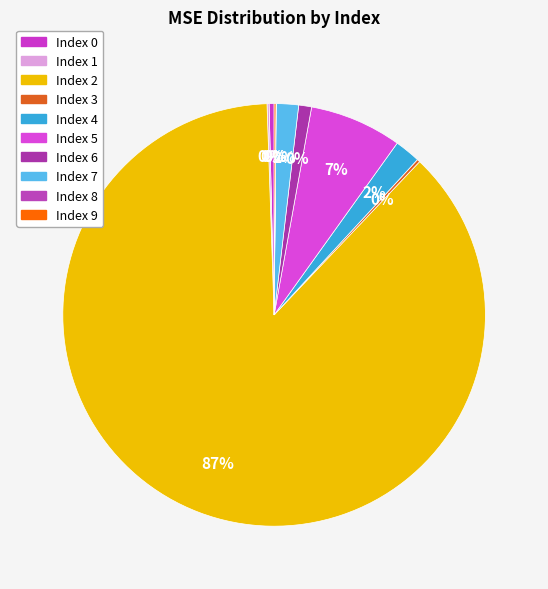

What portion of the pie excludes 0?

99.6%